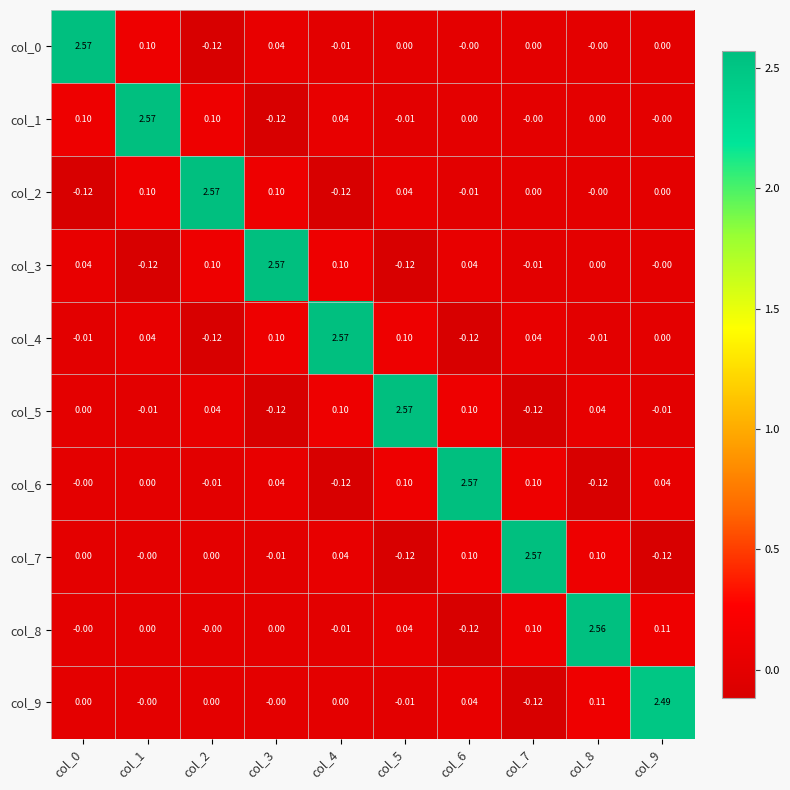

Count the number of categories in the chart.

10